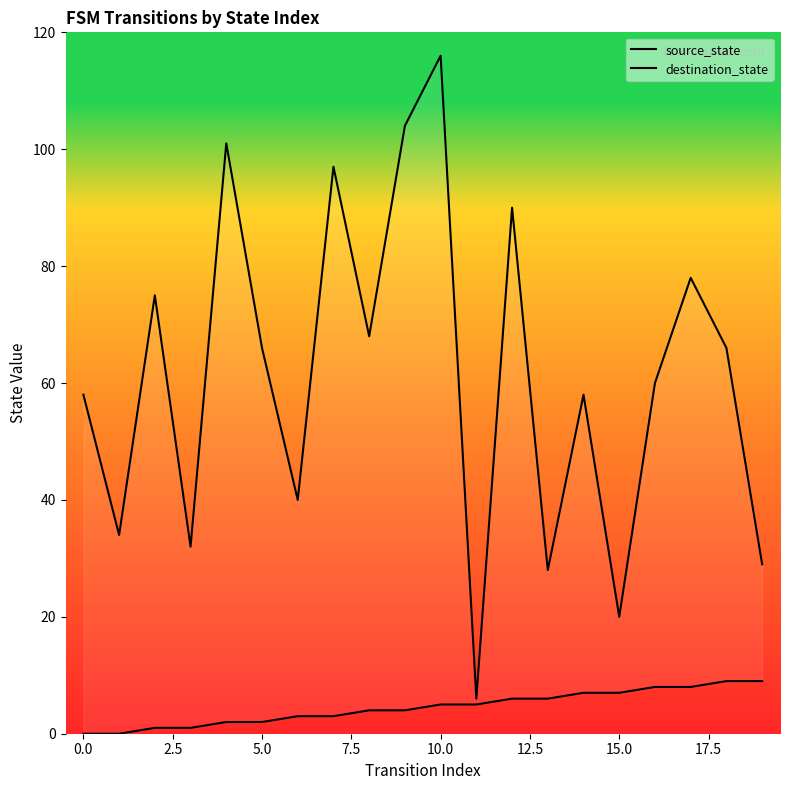

What is the approximate value of destination_state at 14, to the nearest 5?

60